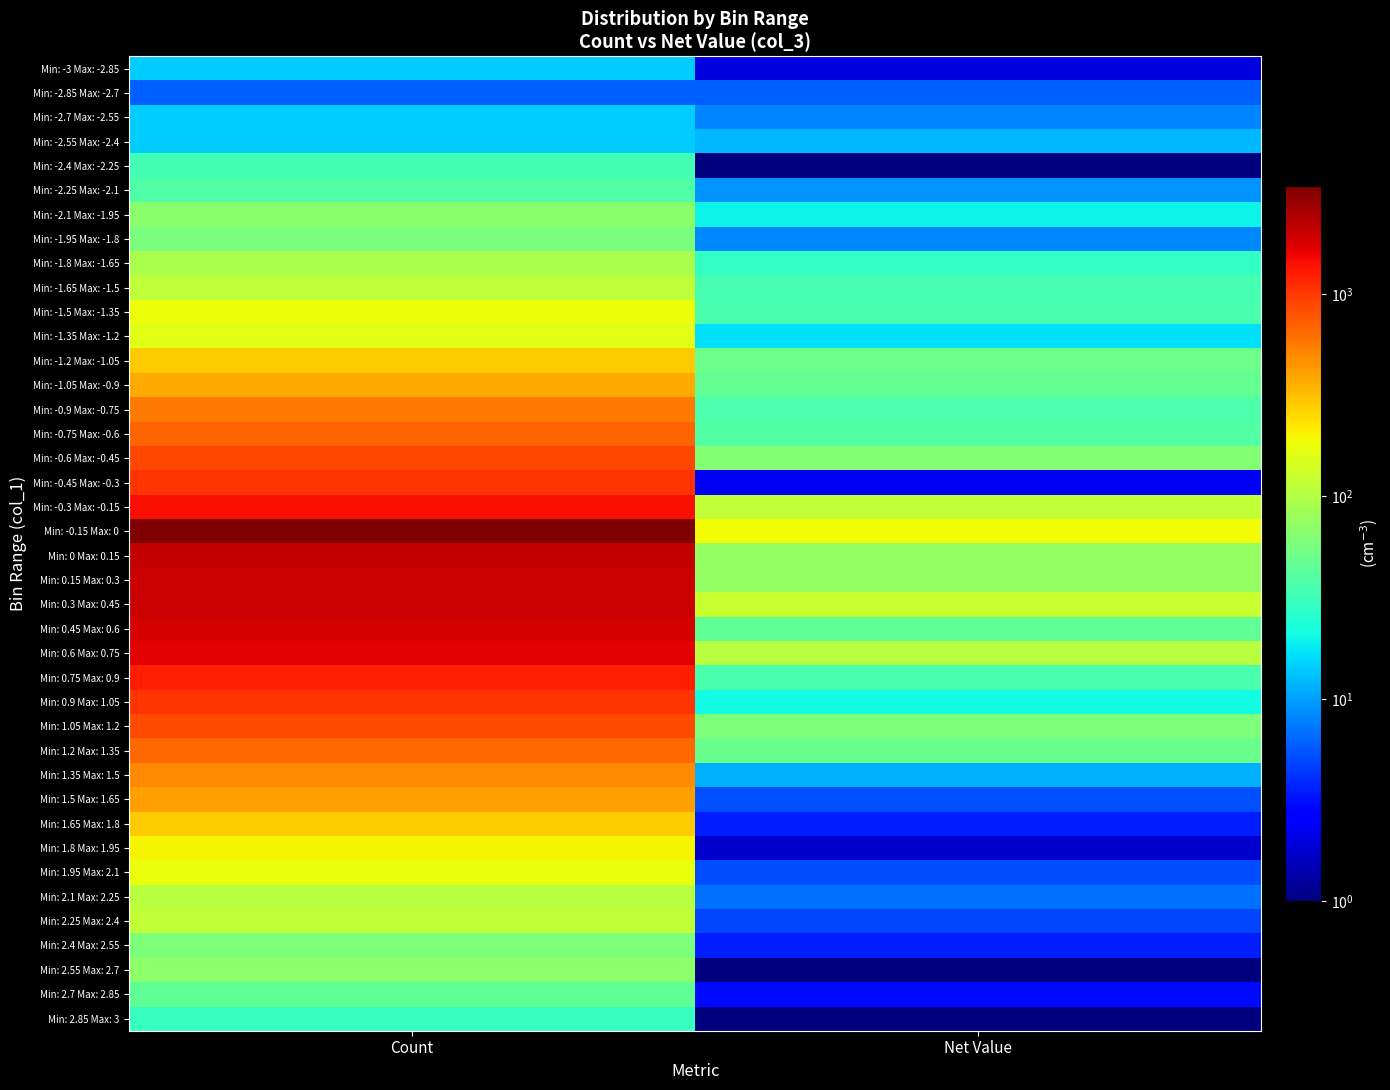

What is the total value across all series at Count?

24898.0